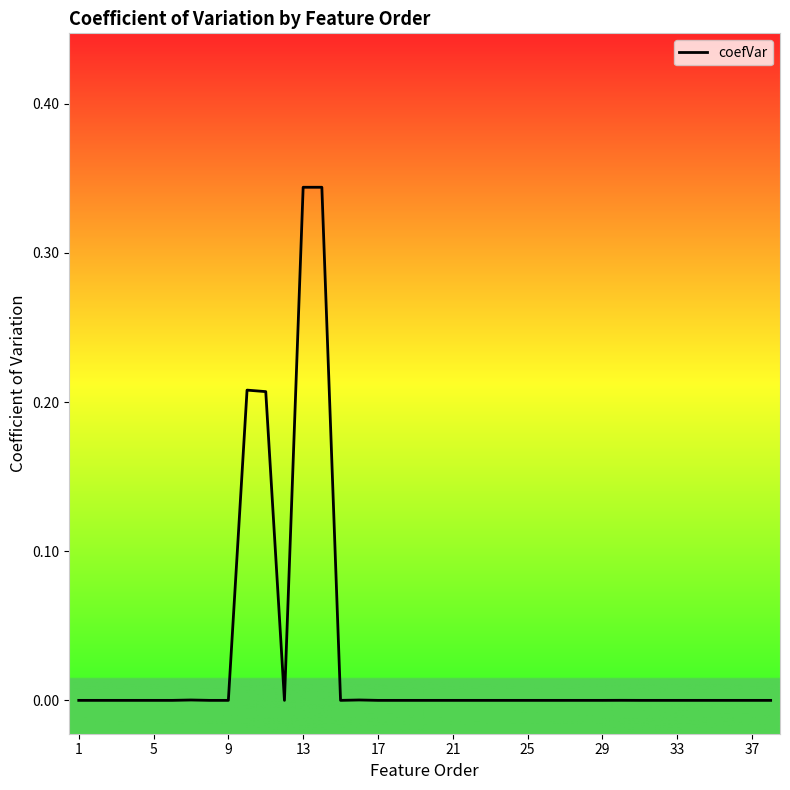

How many lines are shown in the chart?

1